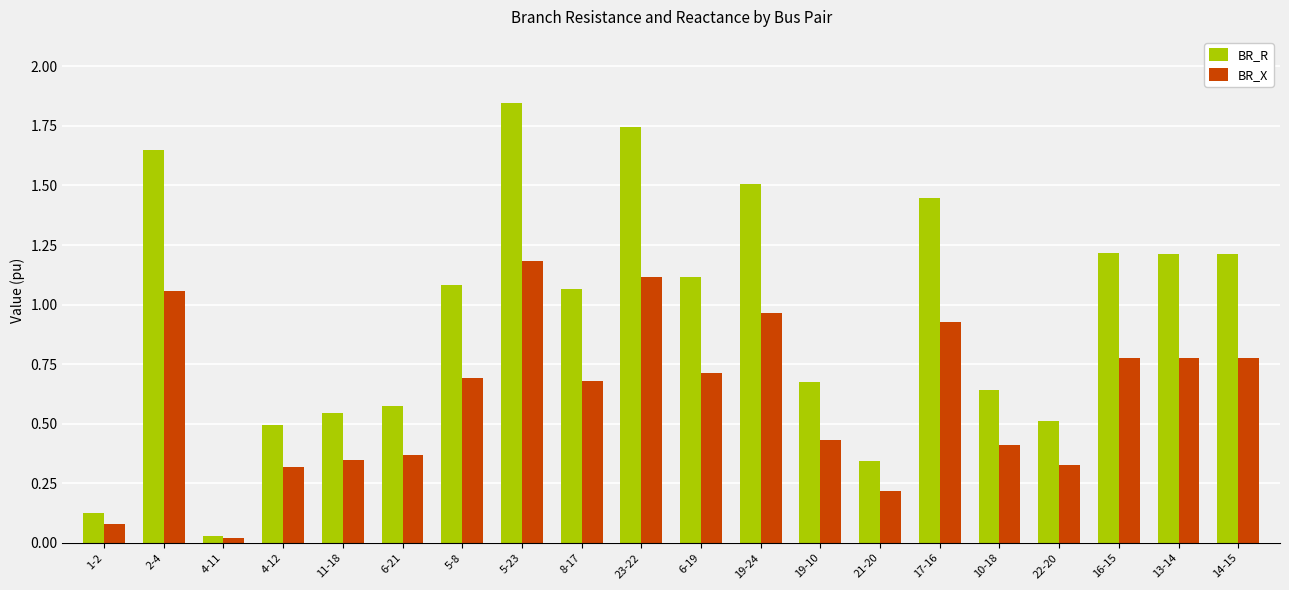

What are all the series names shown in the legend?

BR_R, BR_X